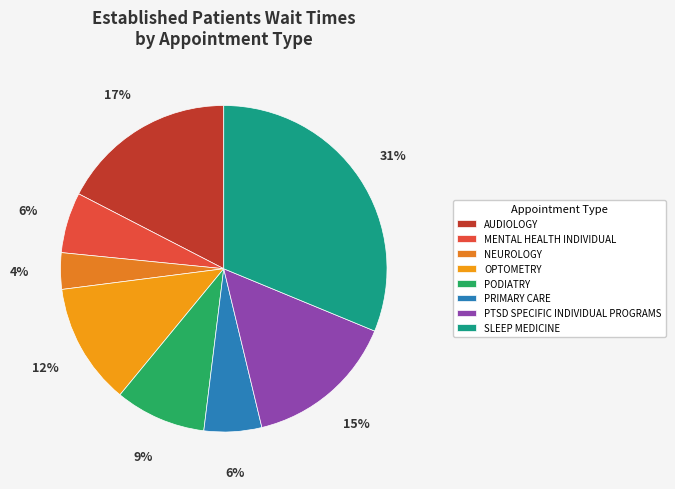

How many segments does this pie chart have?

8